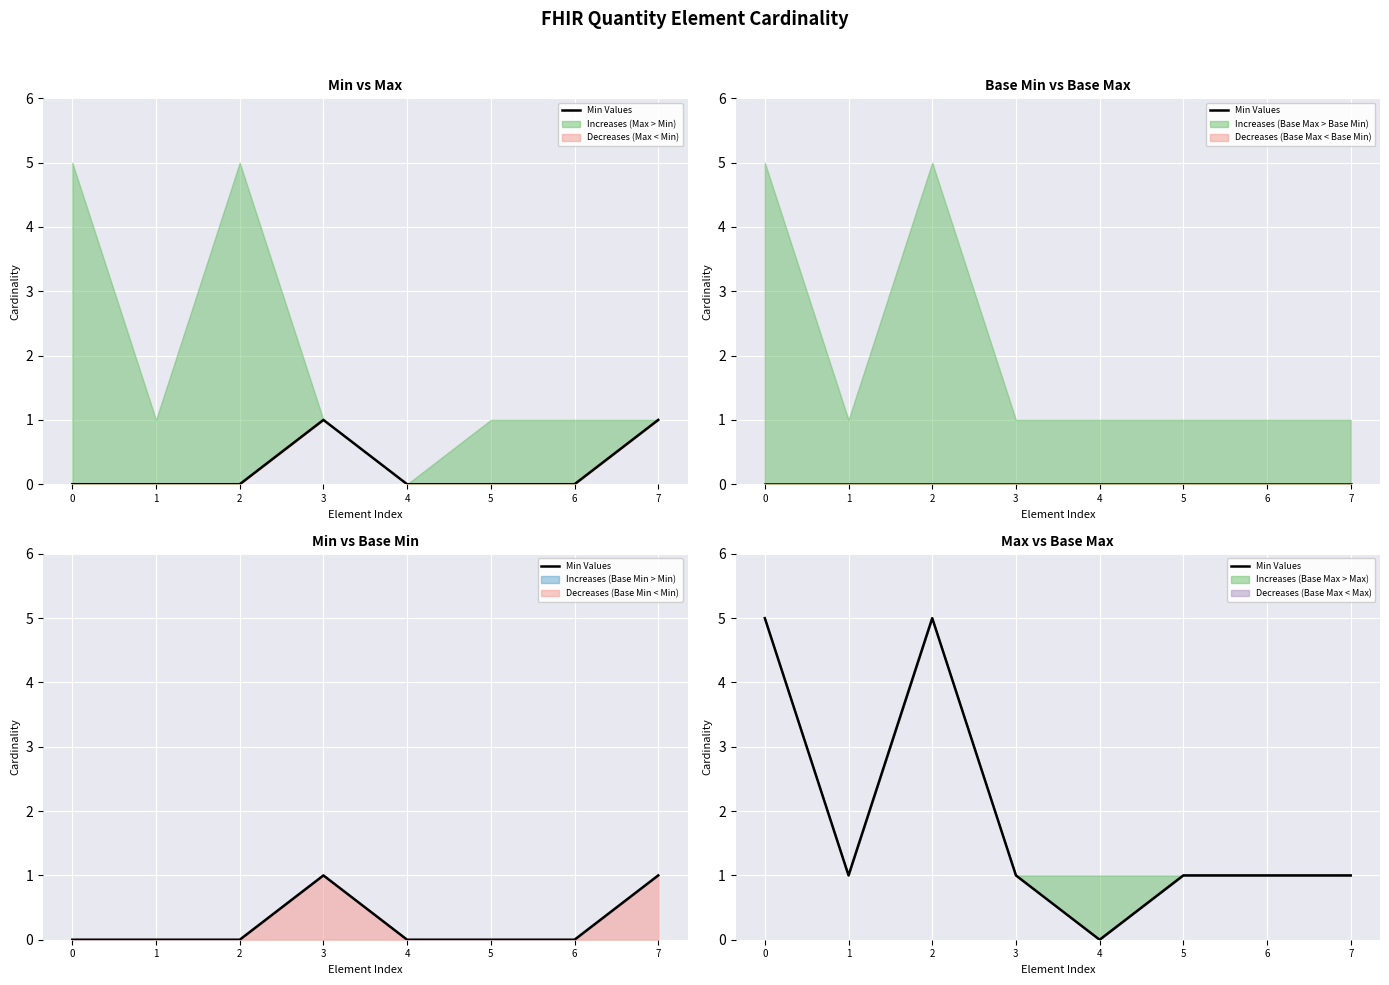

Rank the categories by value from highest to lowest.

0, 2, 1, 3, 5, 6, 7, 4